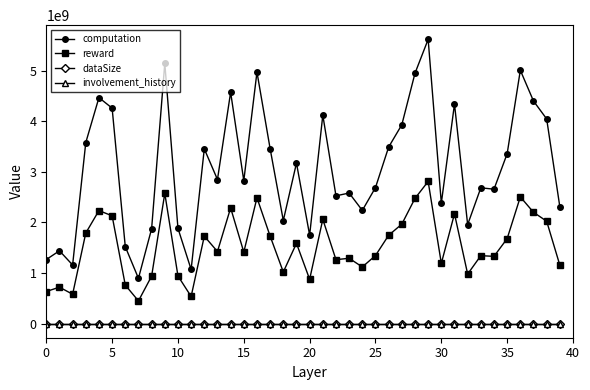

Which series has the largest range (max minus min)?

computation